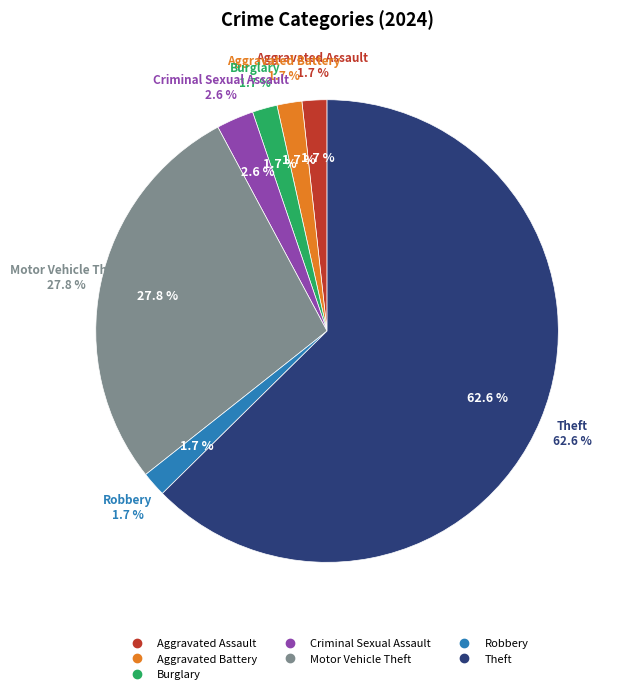

To the nearest percent, what is the difference between the Theft and Burglary slice percentages?

61%